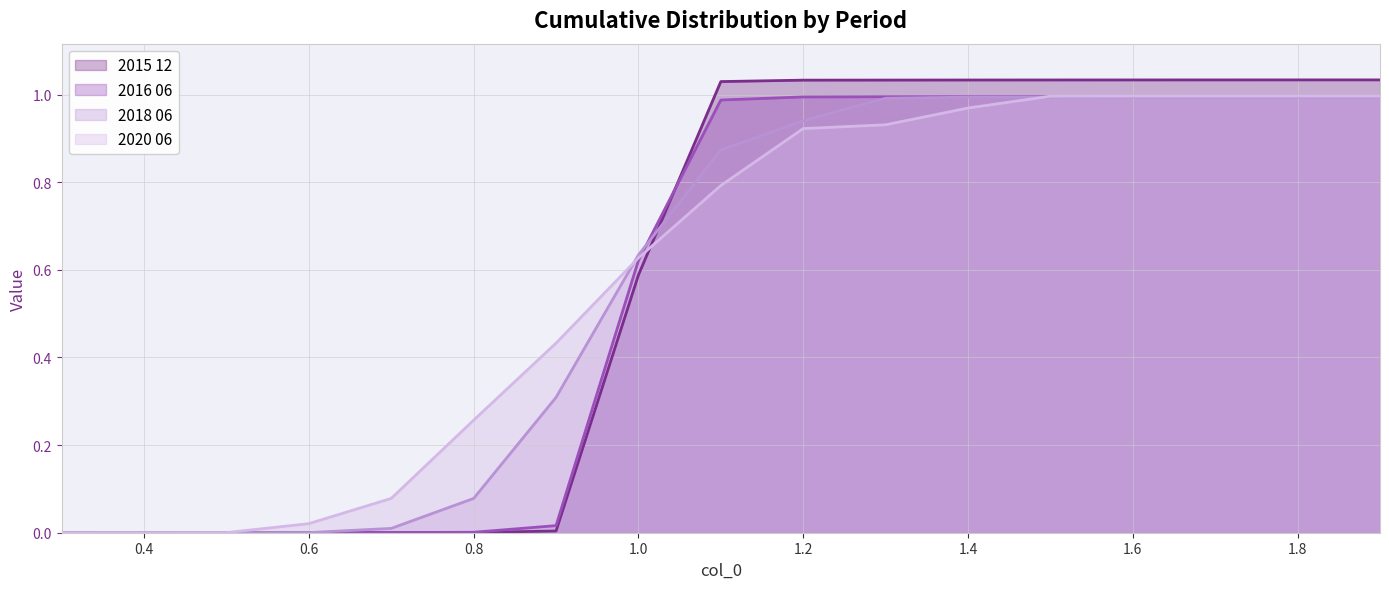

What is the label of the 4th point from the left?

0.6